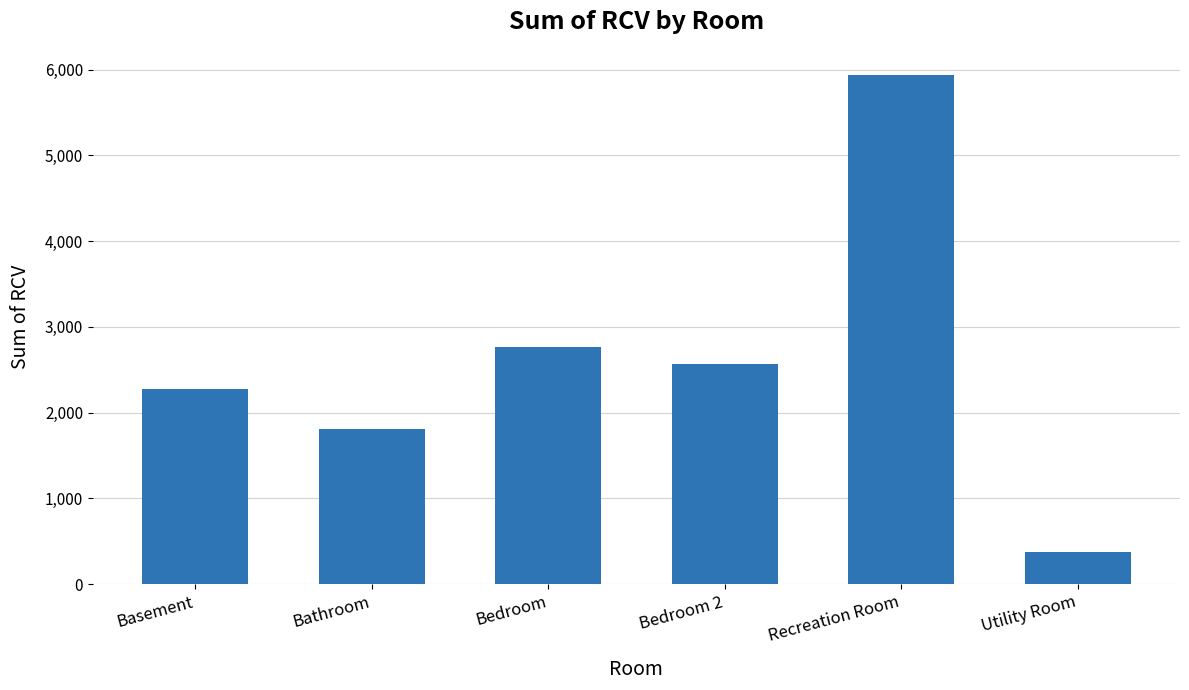

What is the difference between the second highest and minimum values?

2394.6